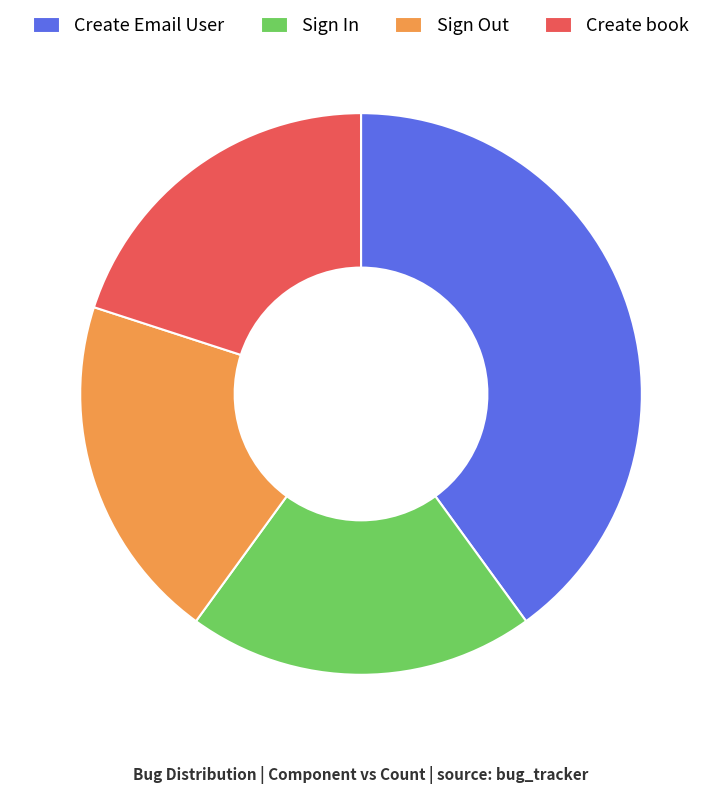

Which category has the biggest portion of the pie?

Create Email User